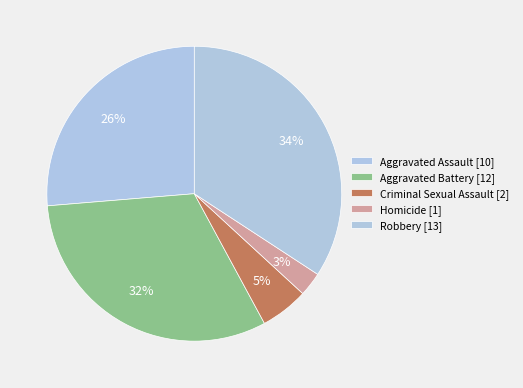

To the nearest percent, what percentage of the pie is Robbery?

34%